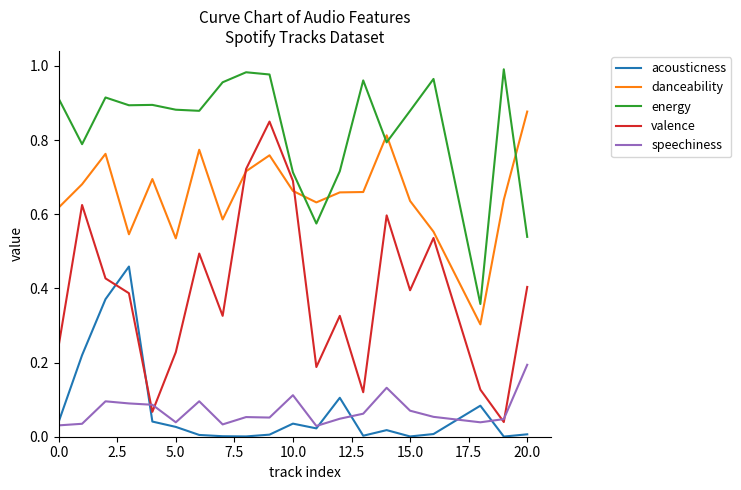

Does the chart have visible grid lines?

No